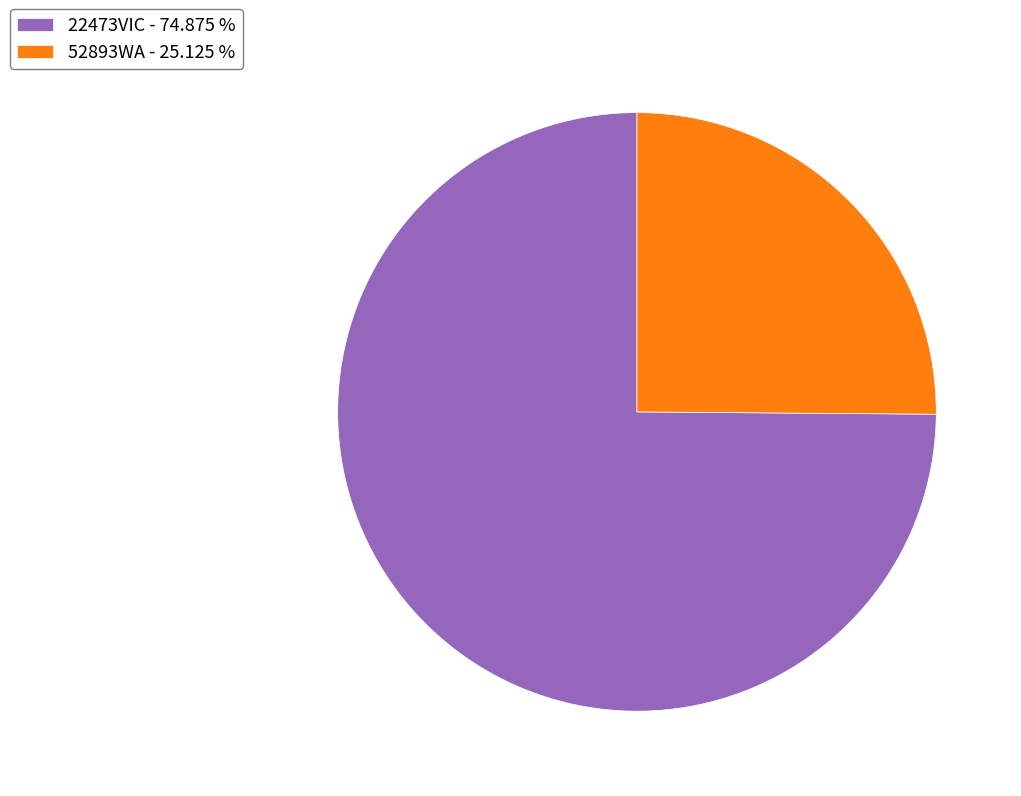

Is it true that 22473VIC is 83% of the pie?

False